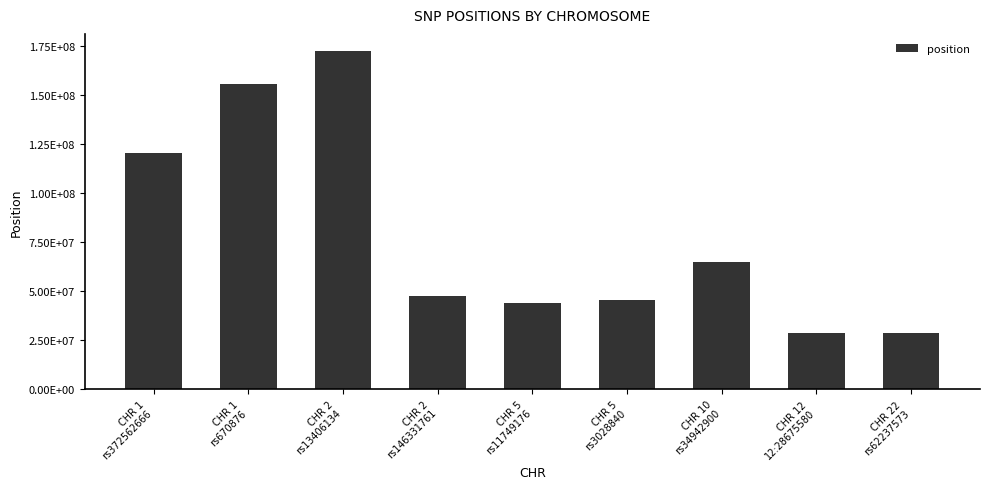

What is the smallest value displayed?

28552698